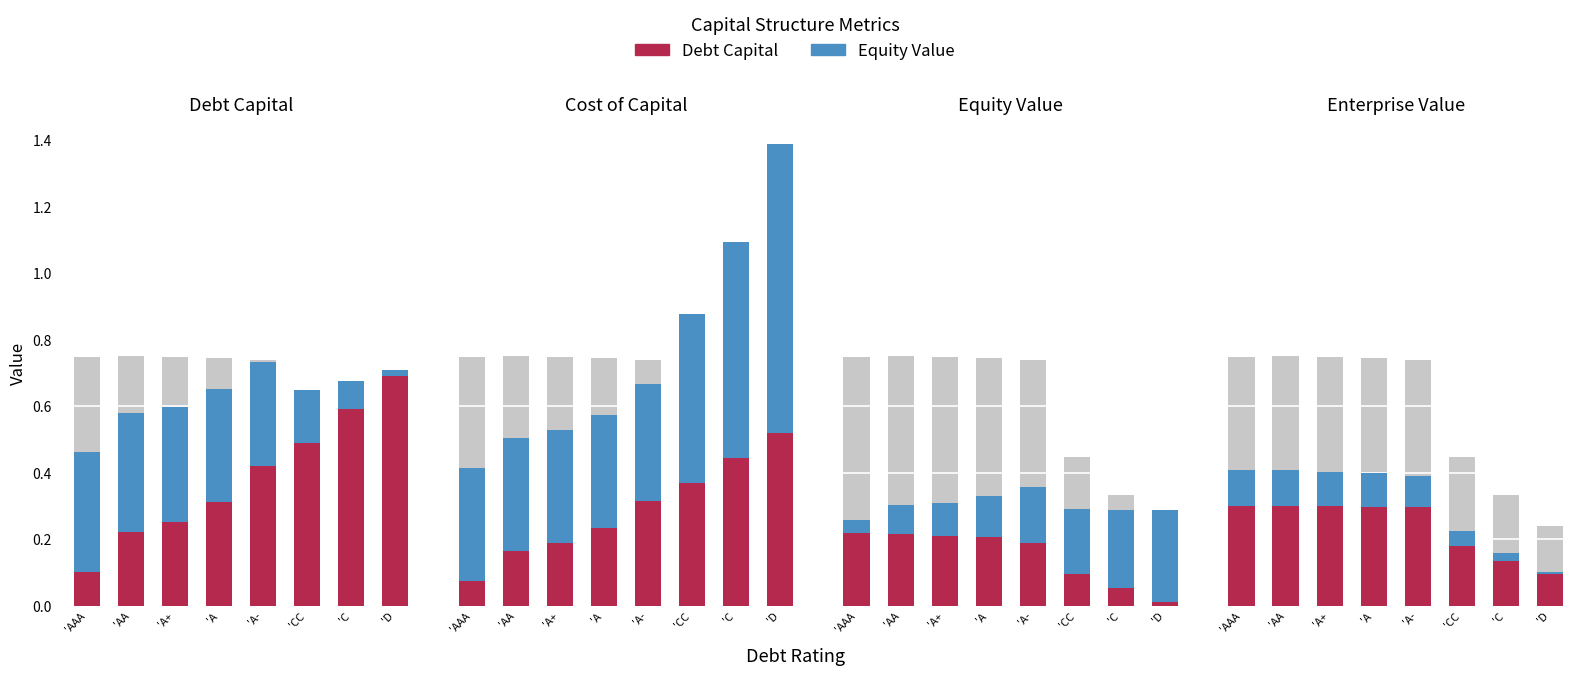

What position from the left is 'AAA?

1